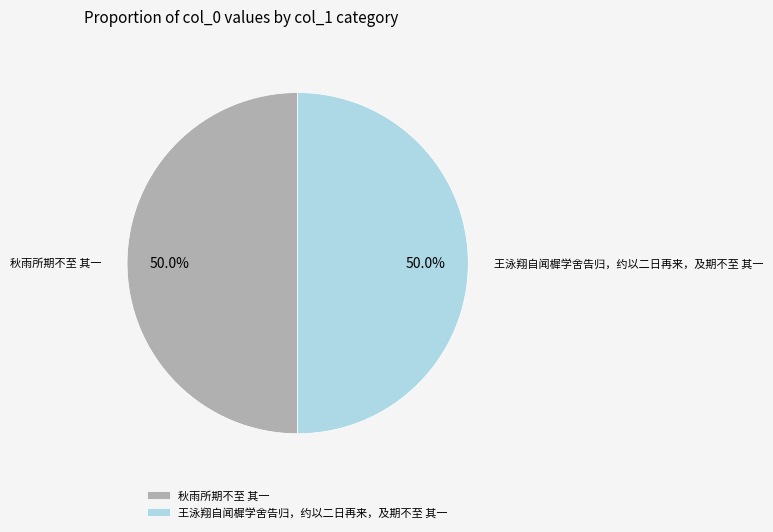

Approximately how many times larger is the value at 王泳翔自闻樨学舍告归，约以二日再来，及期不至 其一 compared to 秋雨所期不至 其一?

1.0